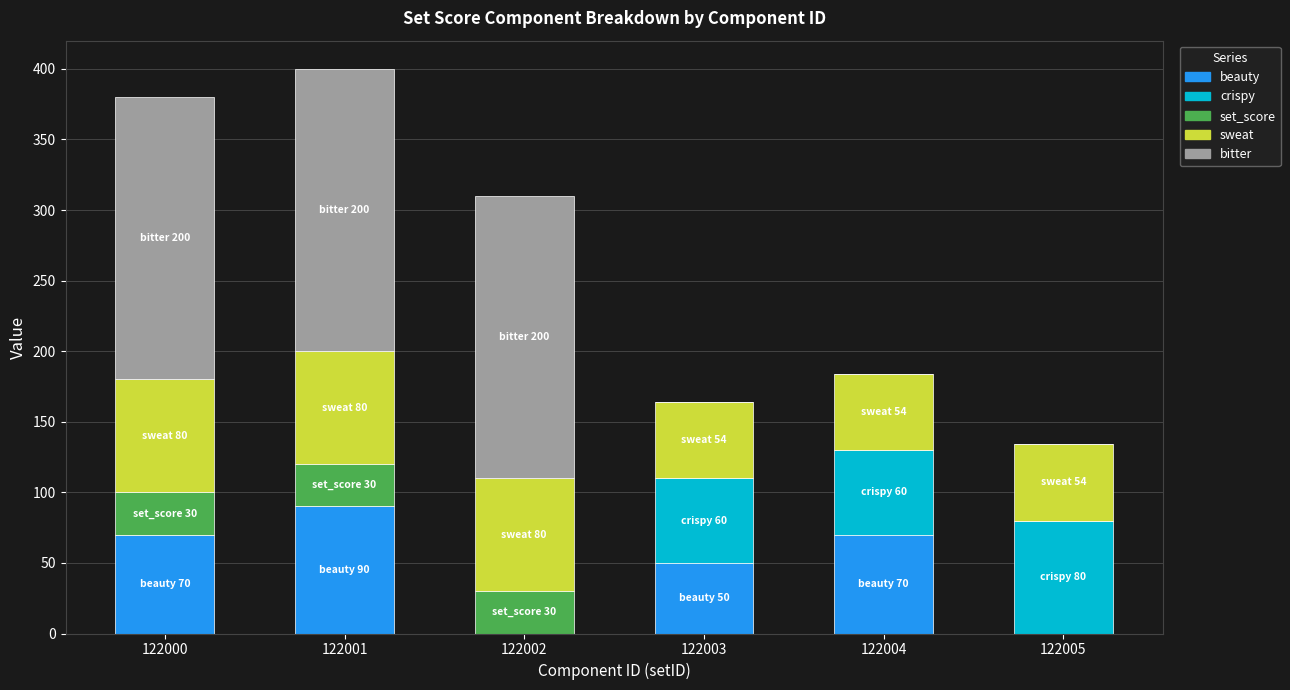

What are all the series names shown in the legend?

beauty, crispy, set_score, sweat, bitter